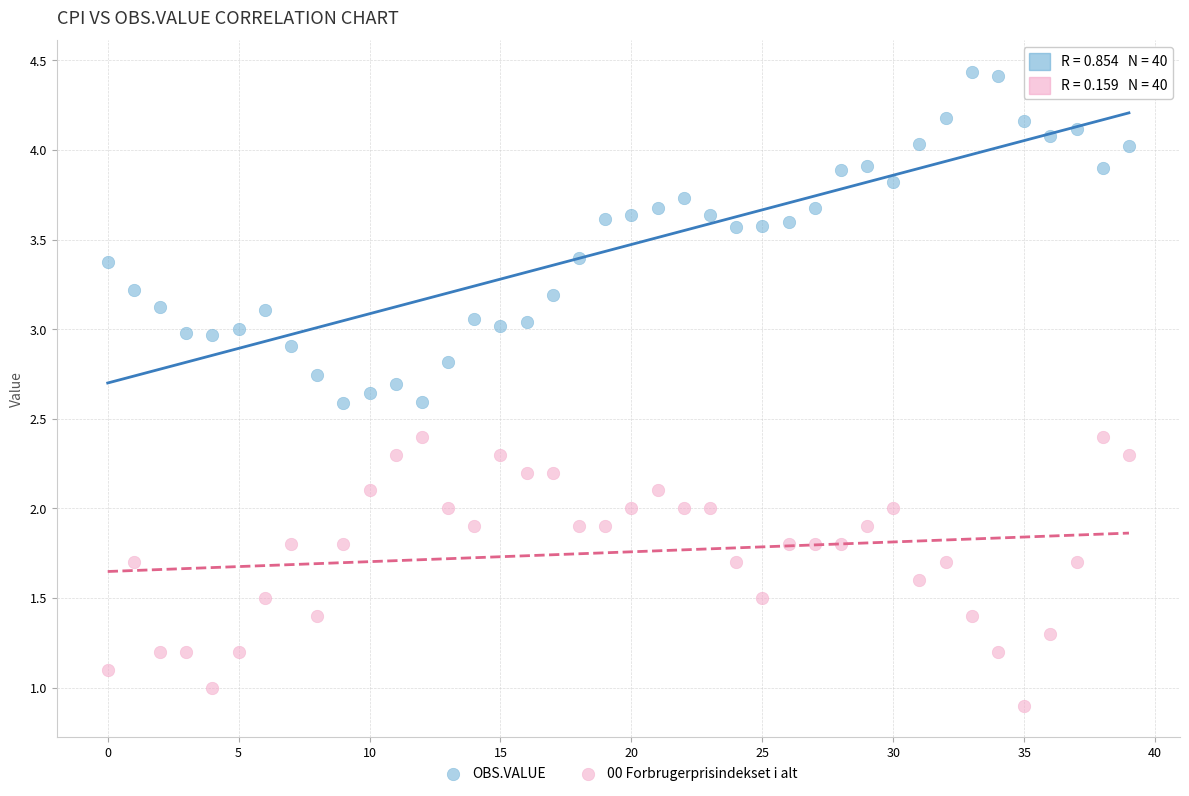

Which series has the widest spread of Y values?

OBS.VALUE